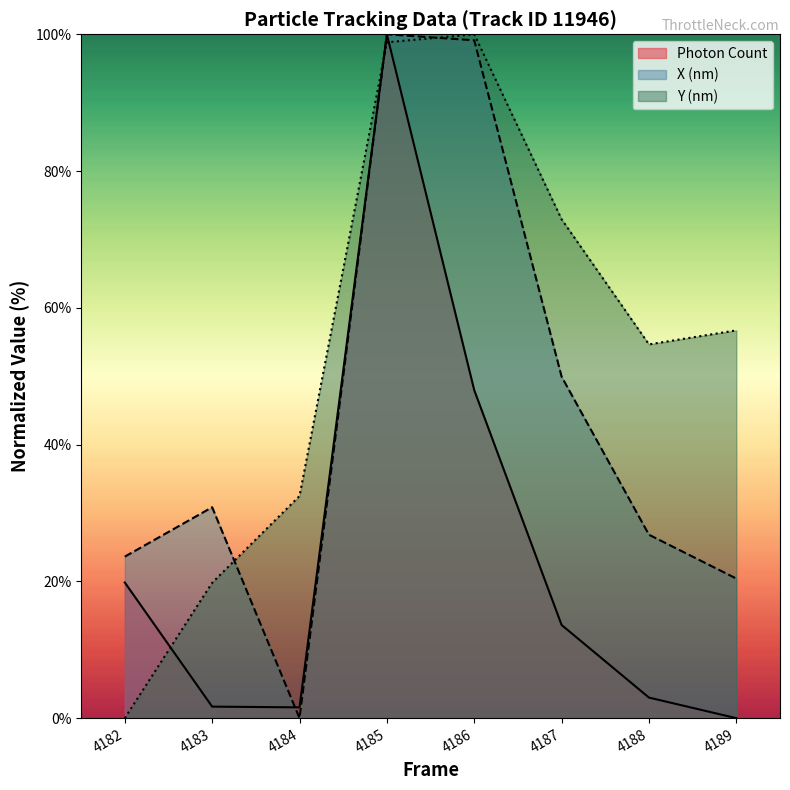

How many distinct data groups are displayed?

3